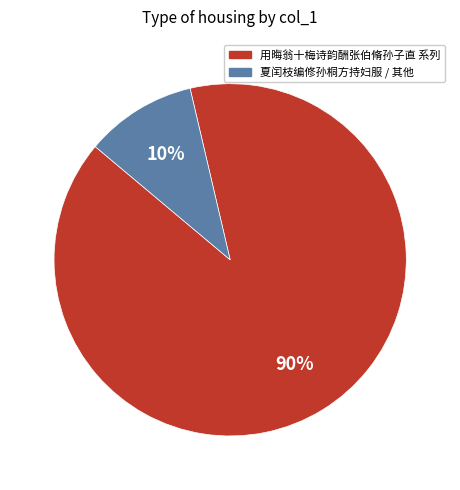

To the nearest percent, what is the difference between the largest and smallest slice percentages?

80%